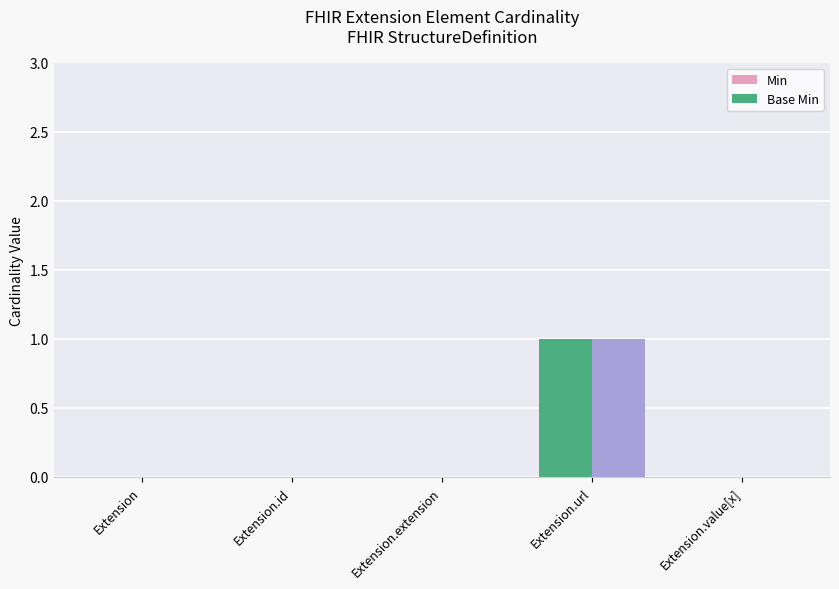

What is the label of the 4th bar from the left?

Extension.url